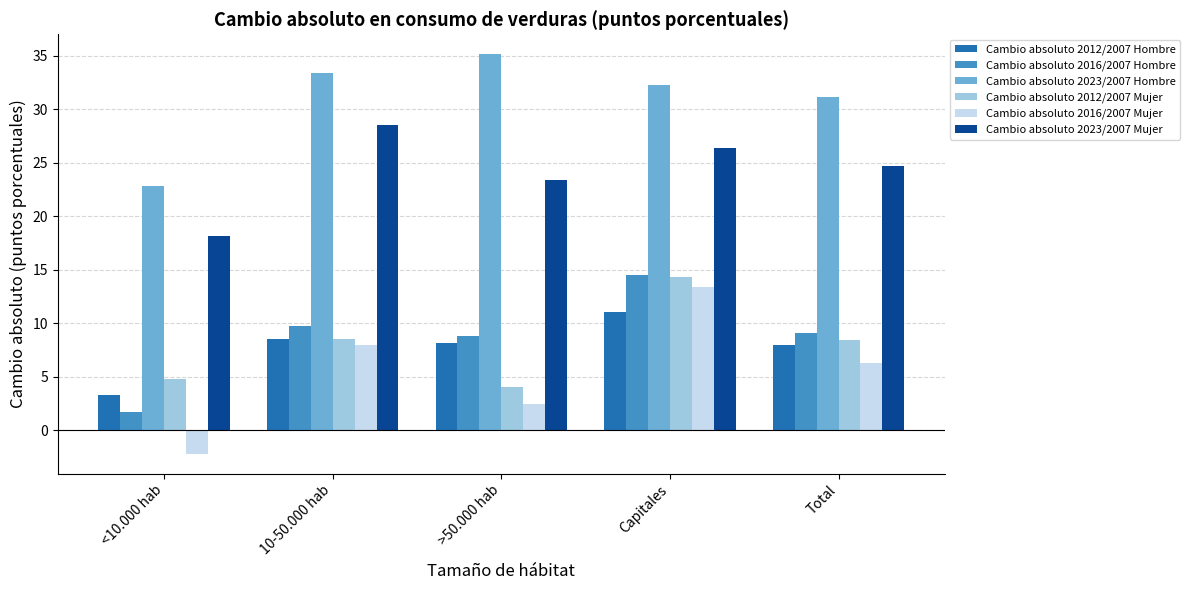

Is it true that Cambio absoluto 2023/2007 Mujer equals 28.5 at 10-50.000 hab?

True